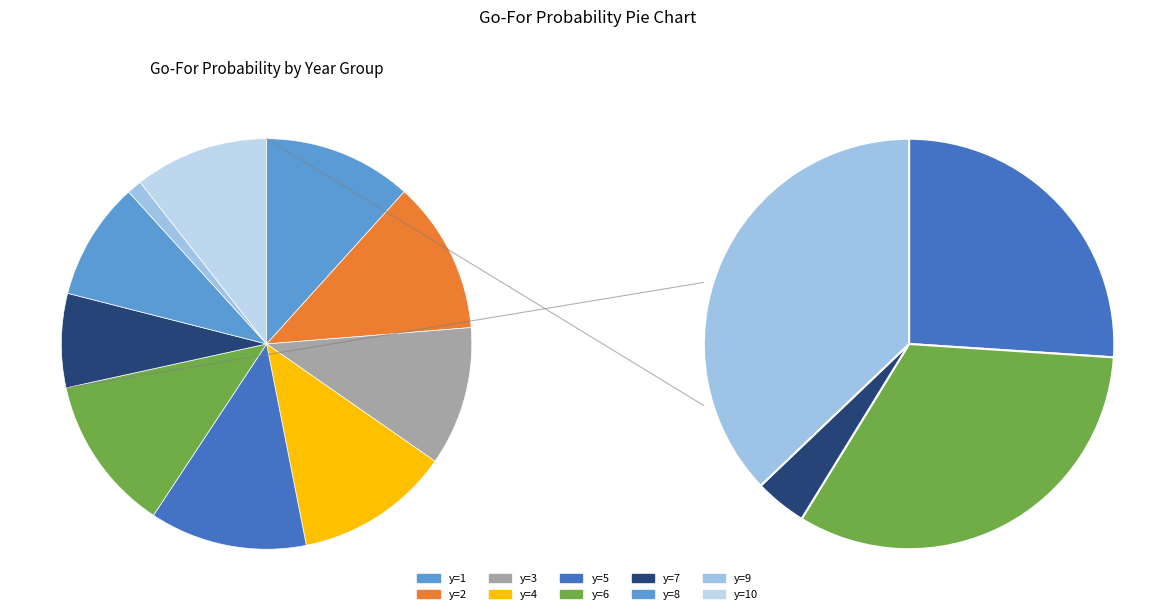

Between y=7 and y=4, which is larger?

y=4